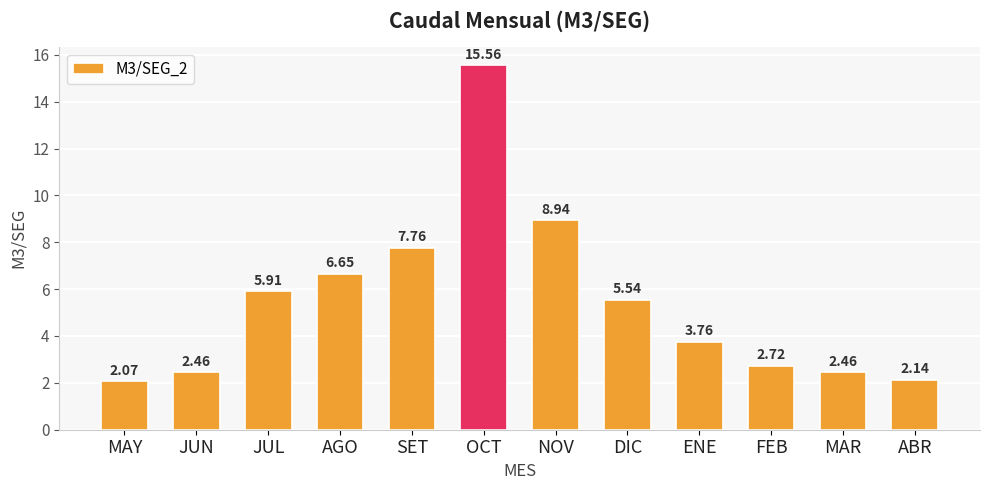

The value at DIC is 8.5. True or false?

False